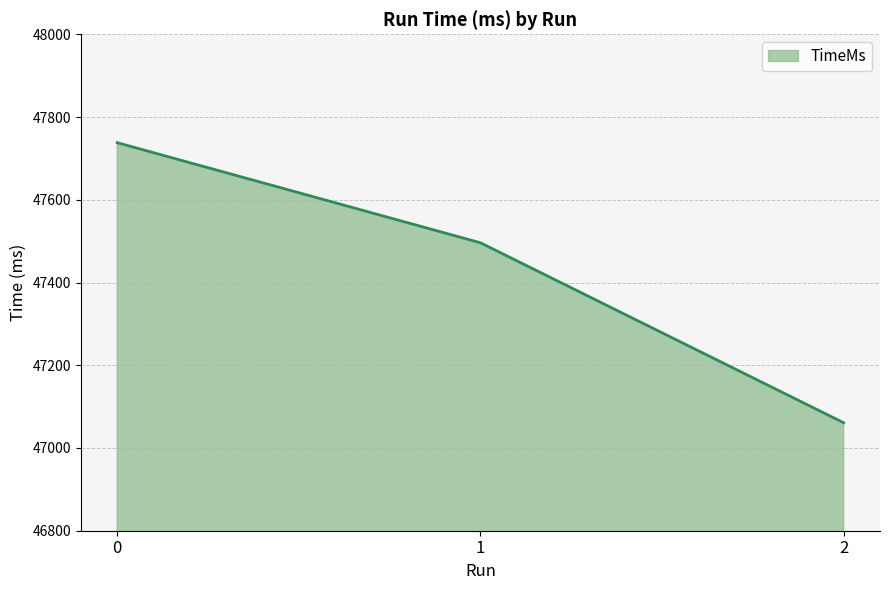

Is it true that the value at 0 is 68046?

False